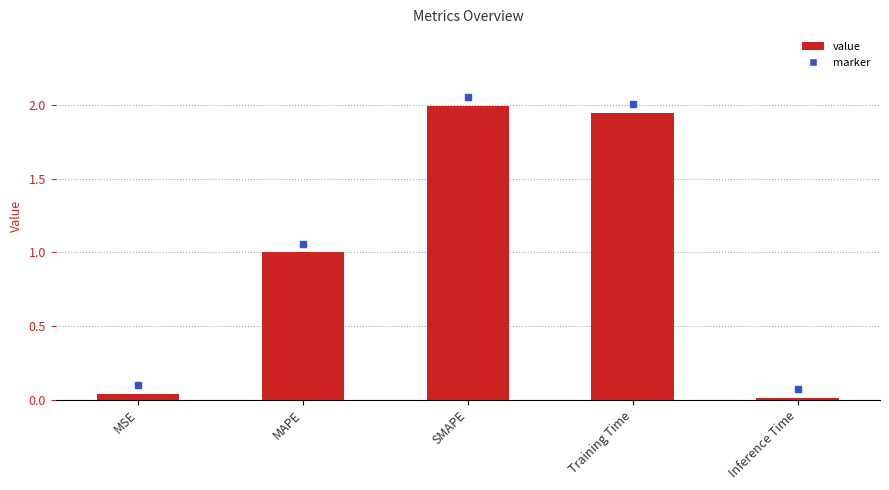

What is the difference between the maximum and minimum values?

2.0